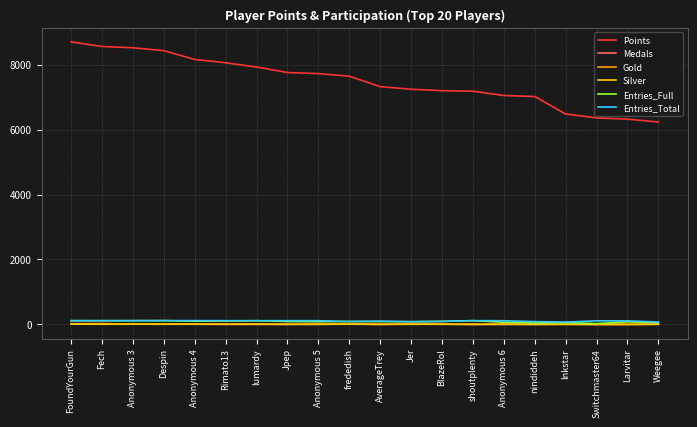

Which series has the largest total across all categories?

Points